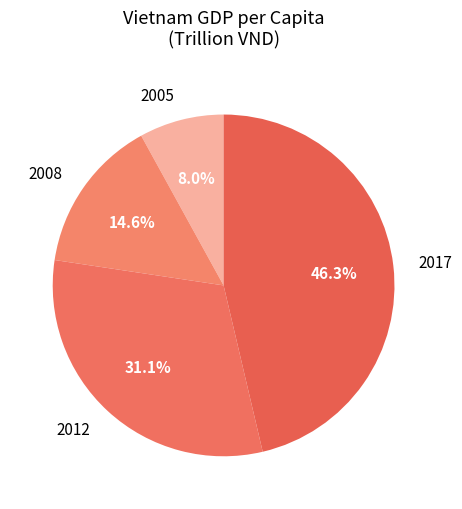

What is the largest slice in the pie chart?

2017